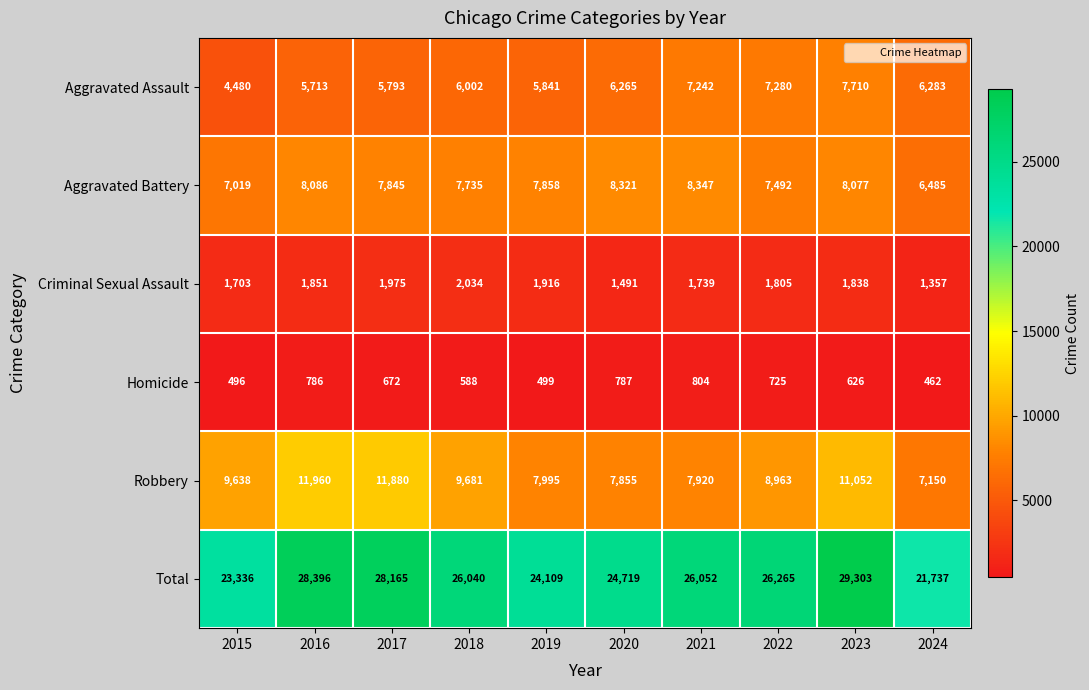

Which series has the widest spread of values?

Total